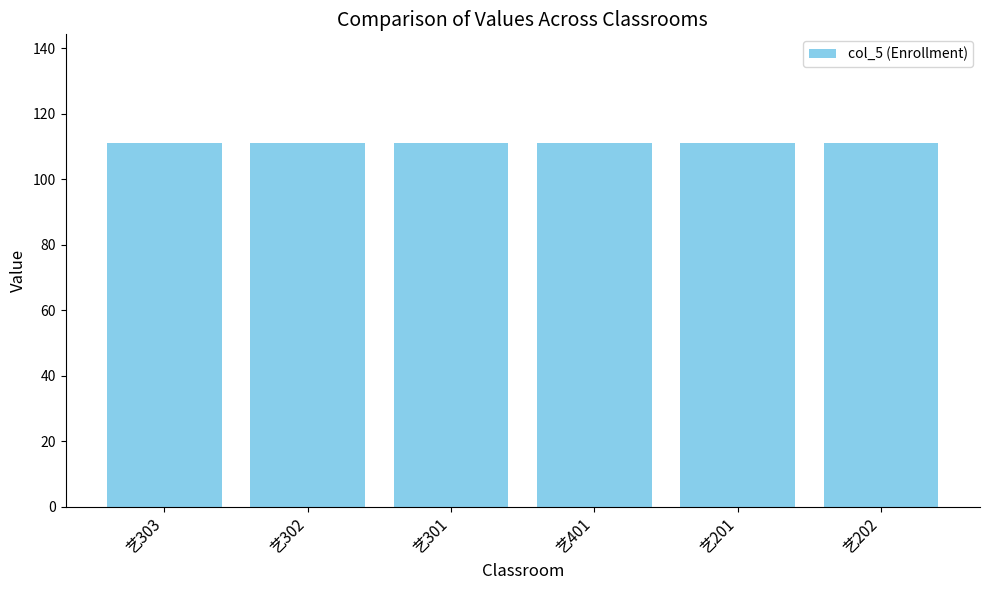

List the labels in order of col_5 value, smallest first.

艺303, 艺302, 艺301, 艺401, 艺201, 艺202